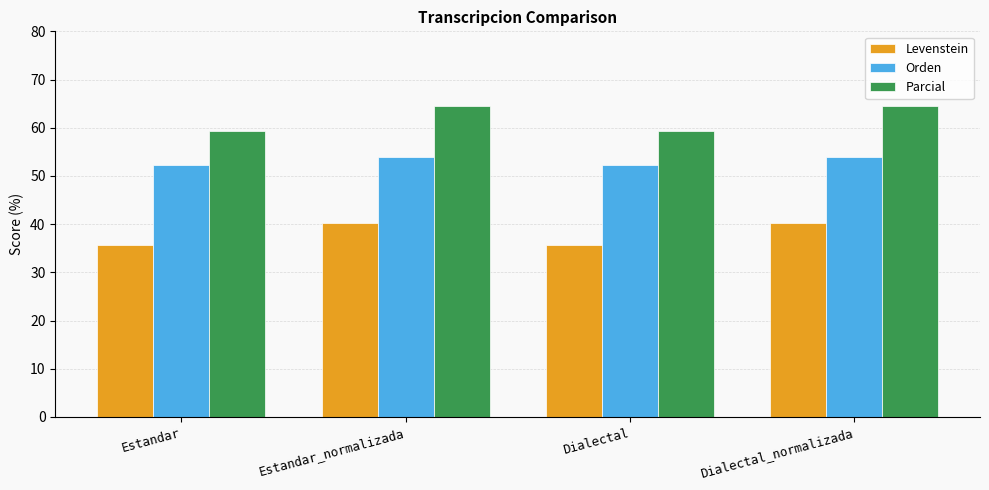

Rank the series by their maximum value, from highest to lowest.

Parcial, Orden, Levenstein